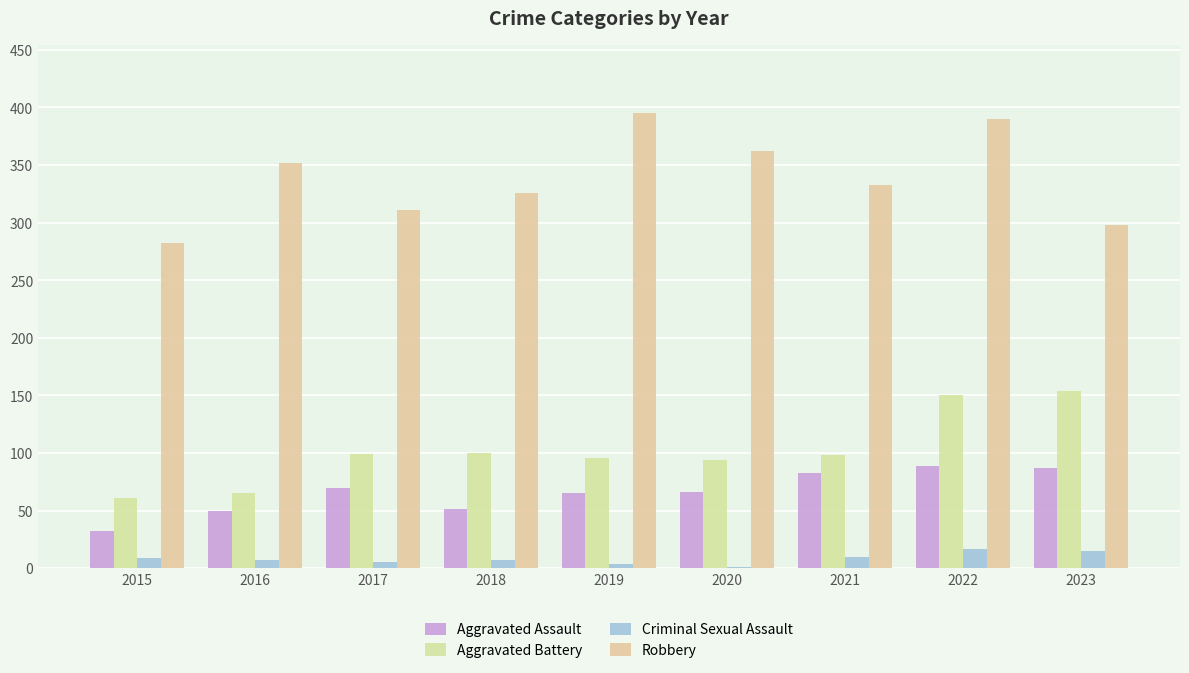

Which category has the highest value in the Aggravated Battery series?

2023